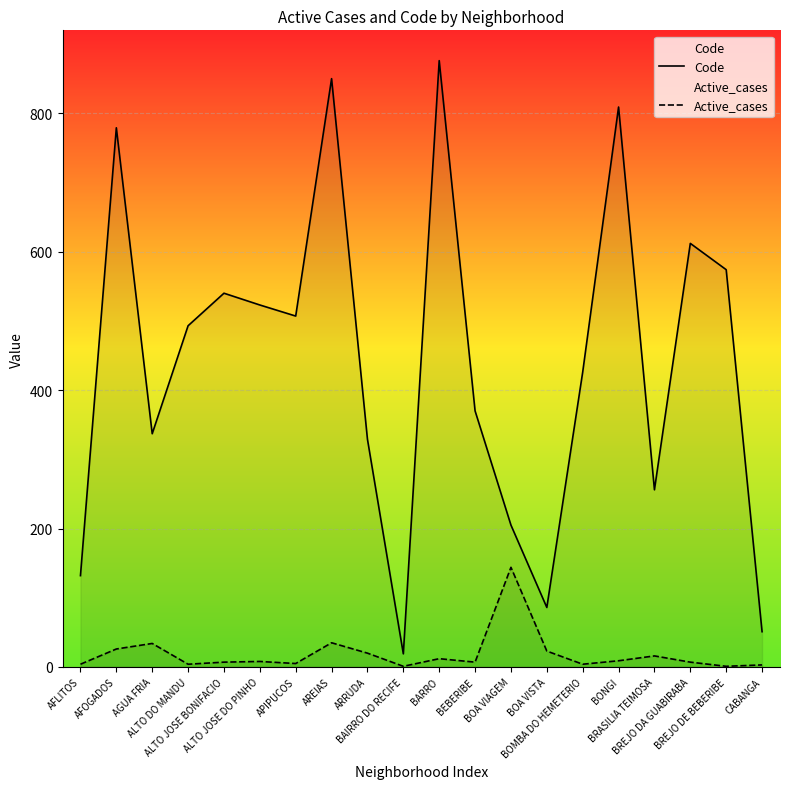

True or false: Code has more than 2 points higher than both neighbors.

True